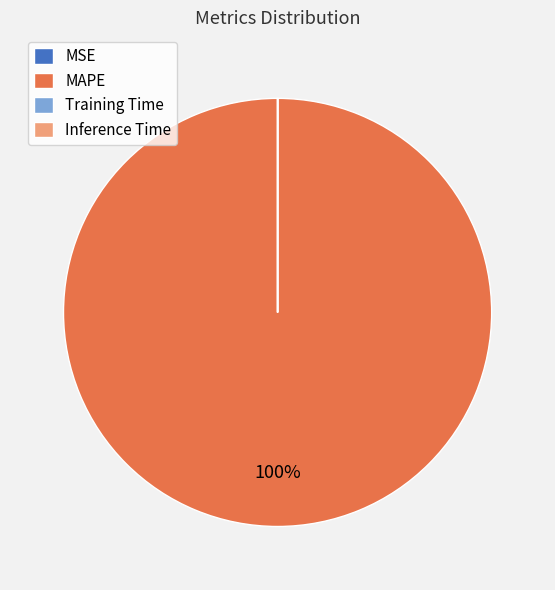

To the nearest percent, what is the difference between the largest and smallest slice percentages?

100%